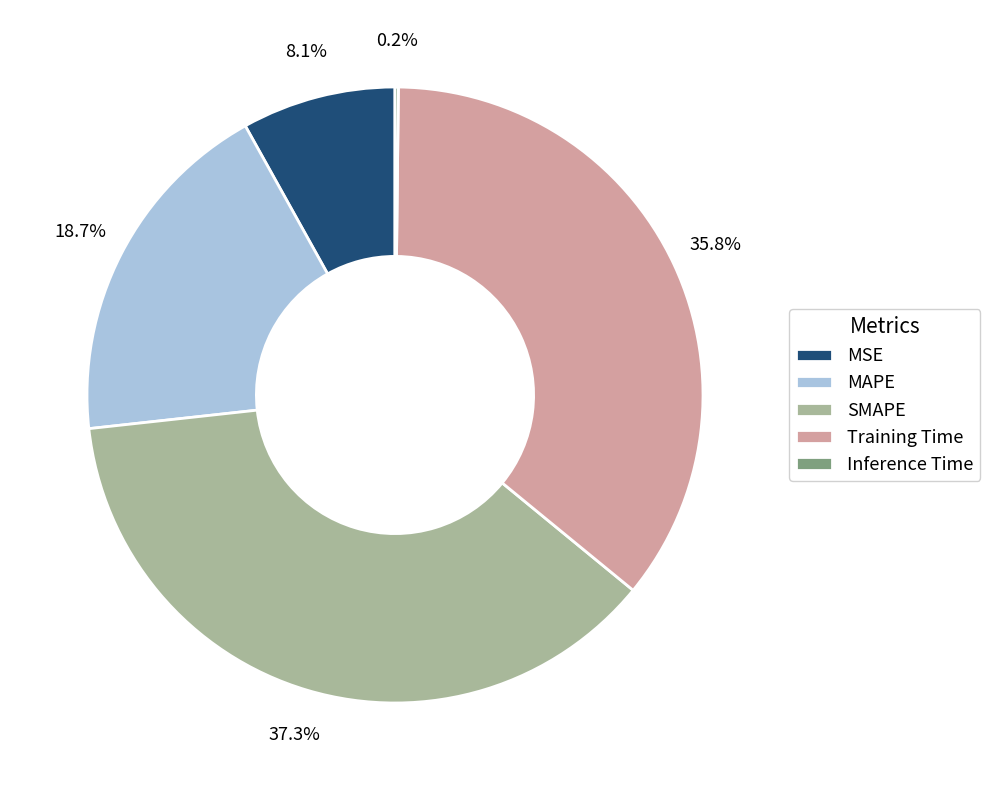

True or false: SMAPE accounts for 37% of the total.

True